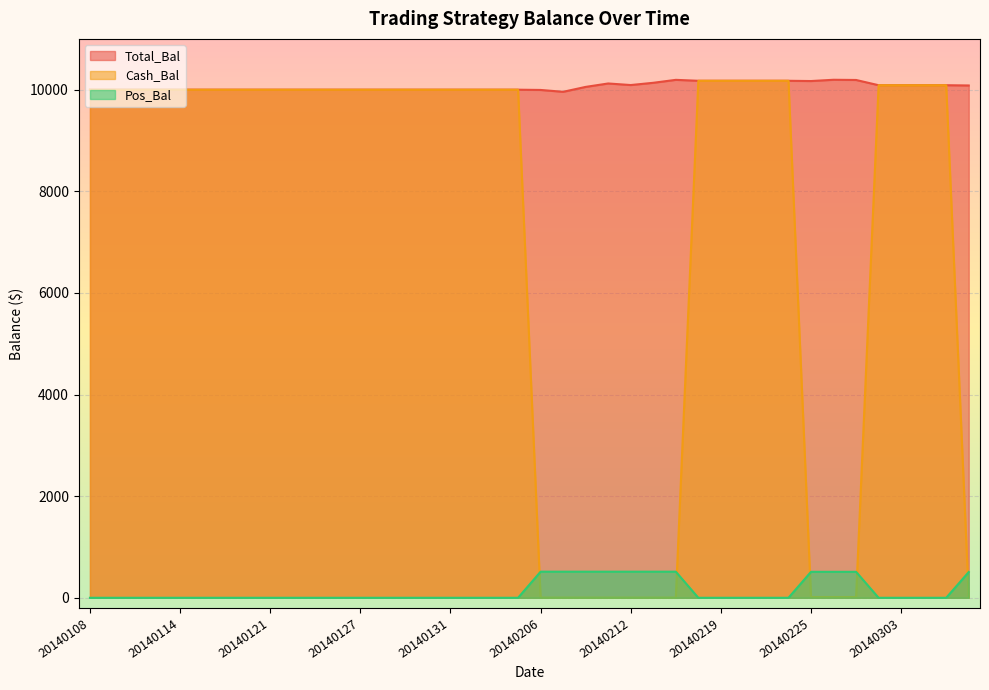

True or false: Total_Bal and Cash_Bal intersect in this chart.

False